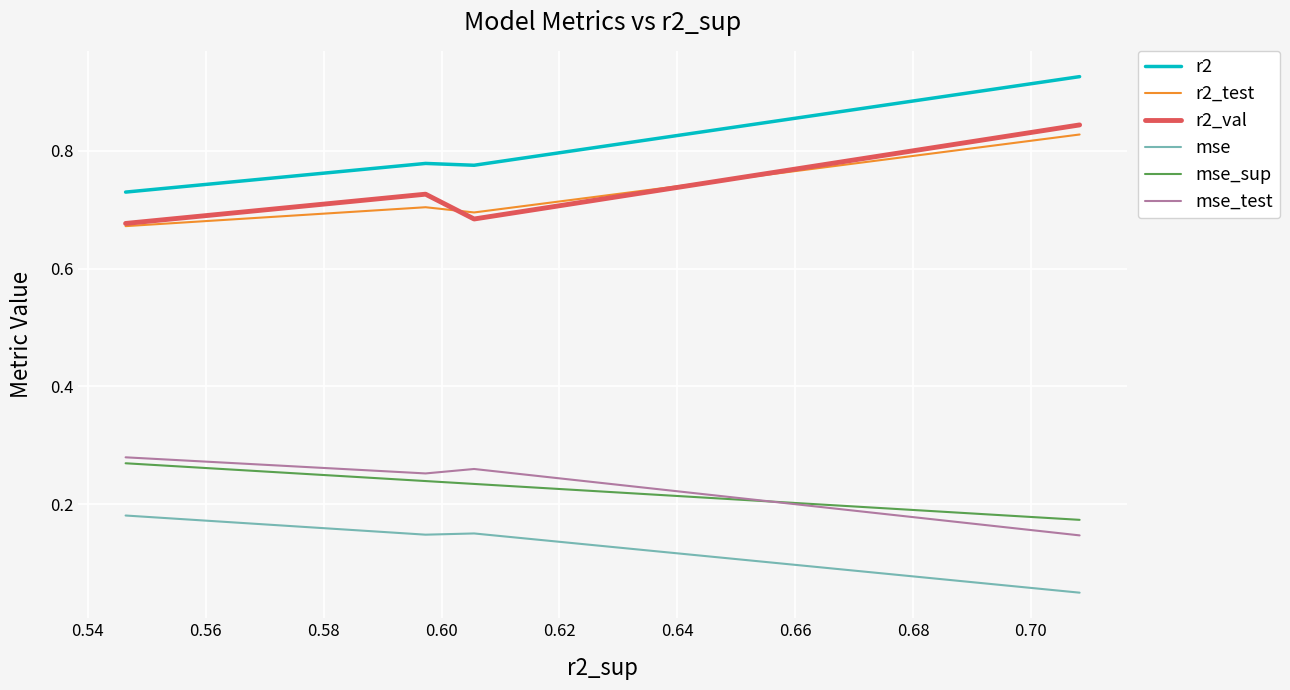

True or false: r2_test and mse intersect in this chart.

False